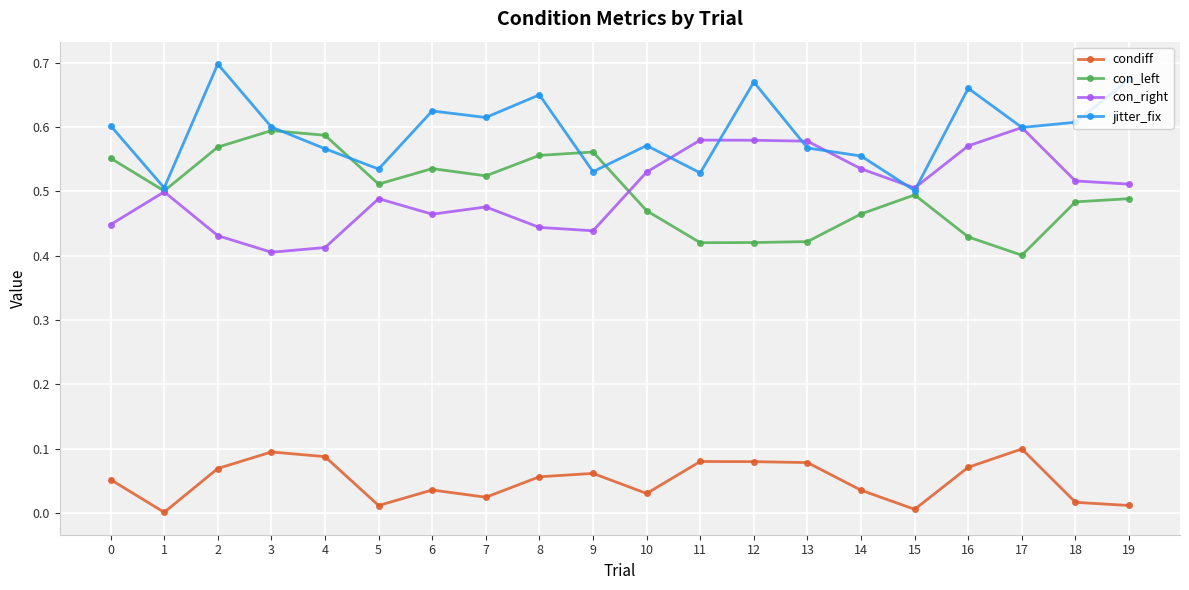

True or false: condiff and jitter_fix intersect in this chart.

False